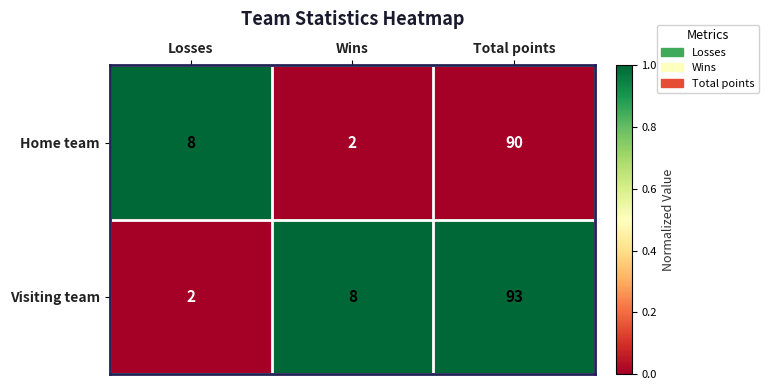

What is the sum of the Visiting team values at Wins and Losses?

10